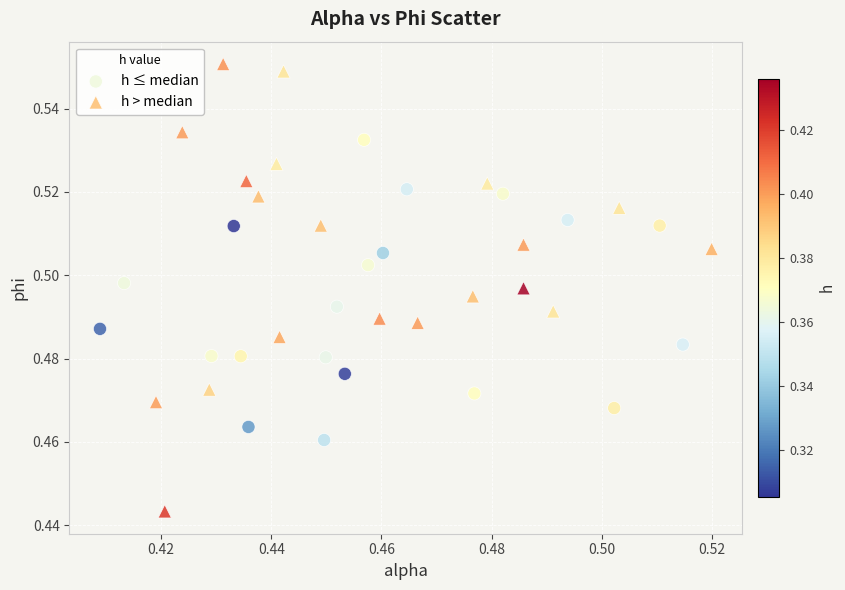

Which series has the widest spread of Y values?

h > median